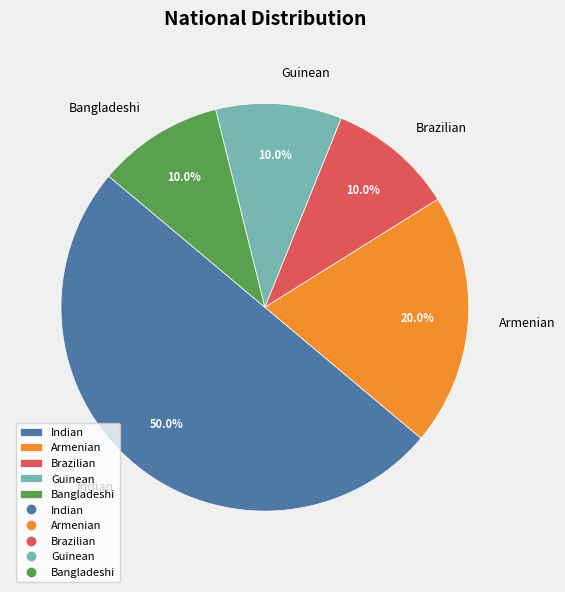

Is Brazilian the majority of the pie?

No